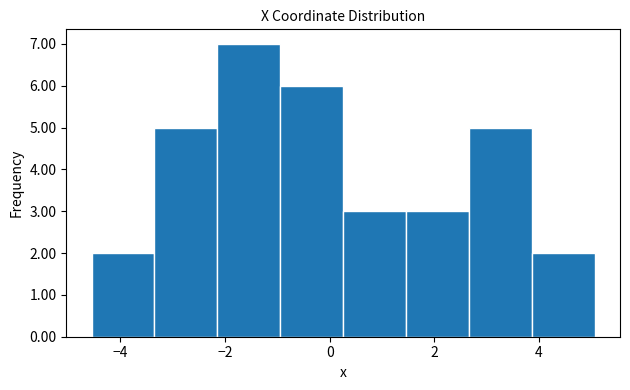

What is the height of the bar covering 1.4 to 2.6 on the x-axis? Neither the bar edges nor the heights are printed on the chart, so give them approximately, as read against the axes.

3